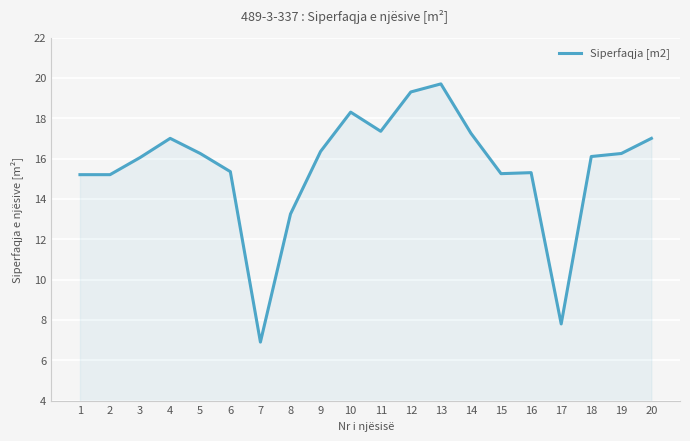

True or false: there are more than 0 points higher than both neighbors.

True